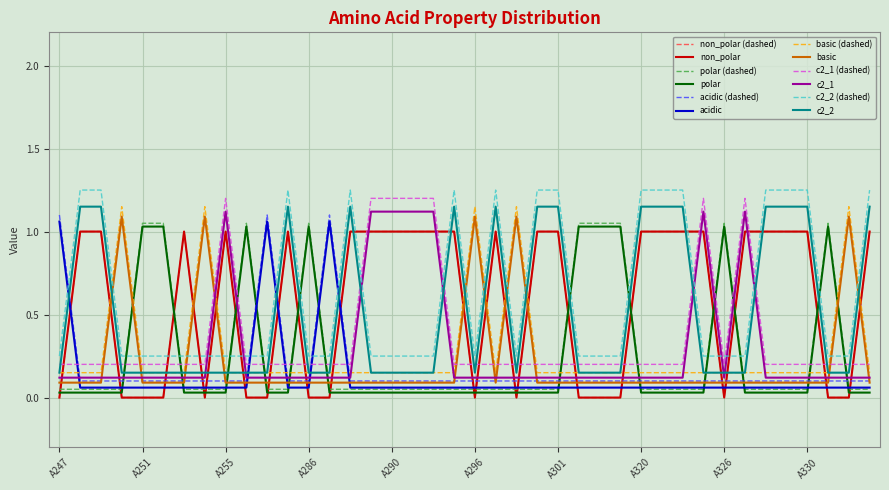

Which series has the largest range (max minus min)?

non_polar